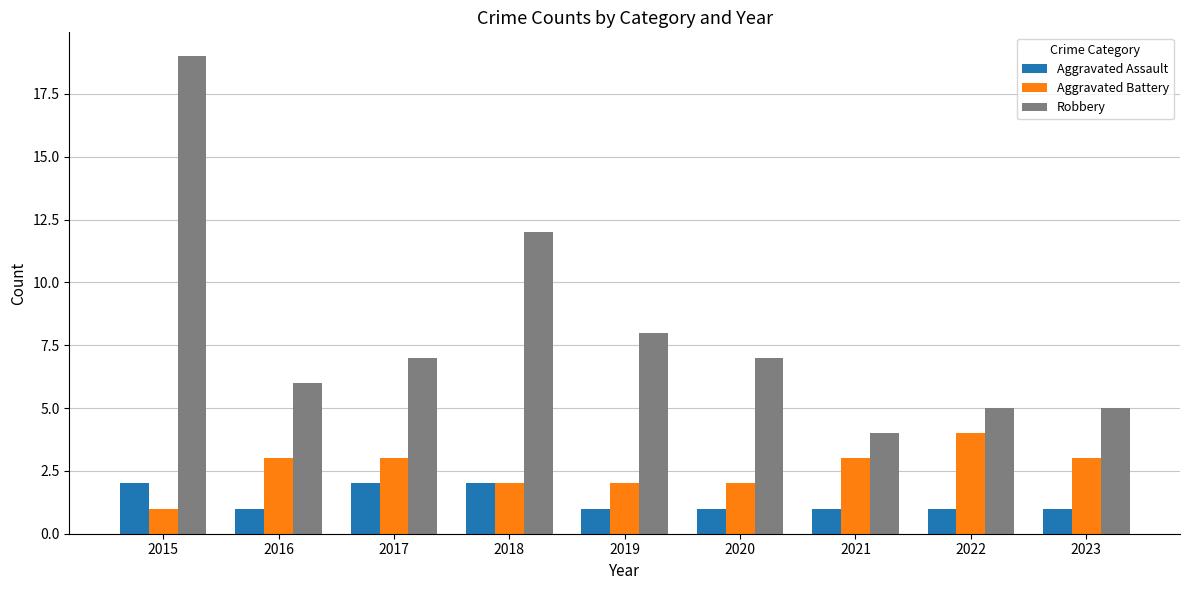

Count the number of data series in this chart.

3